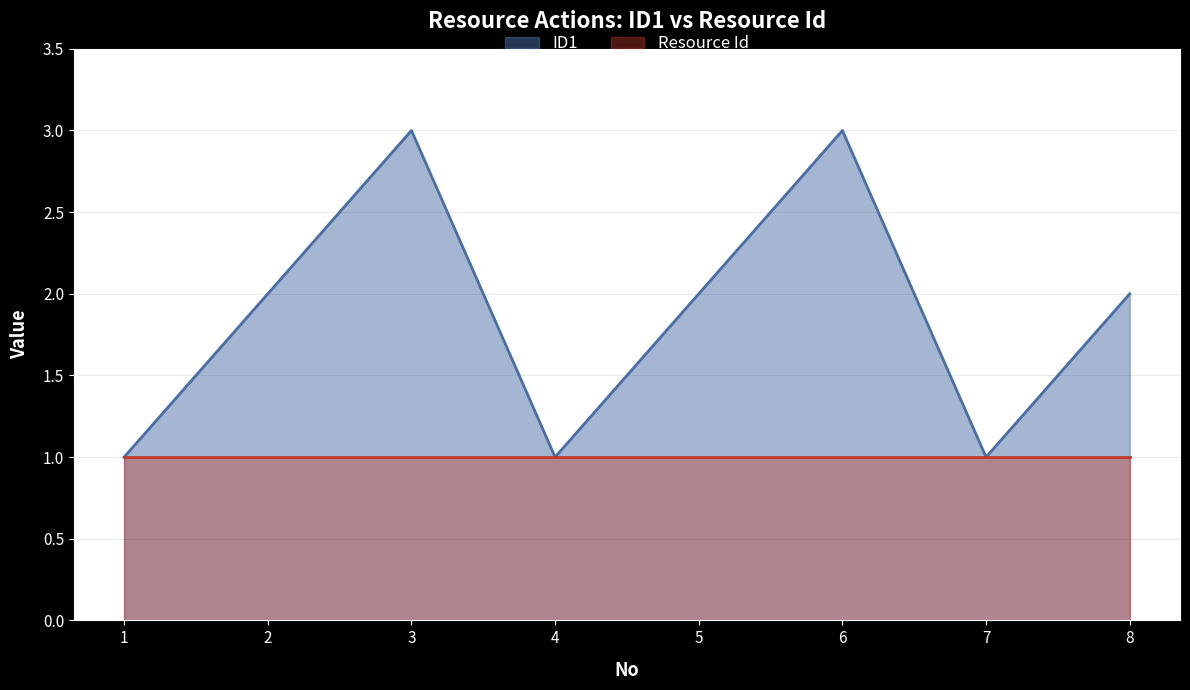

Between 3 and 5, which series saw the biggest shift?

ID1